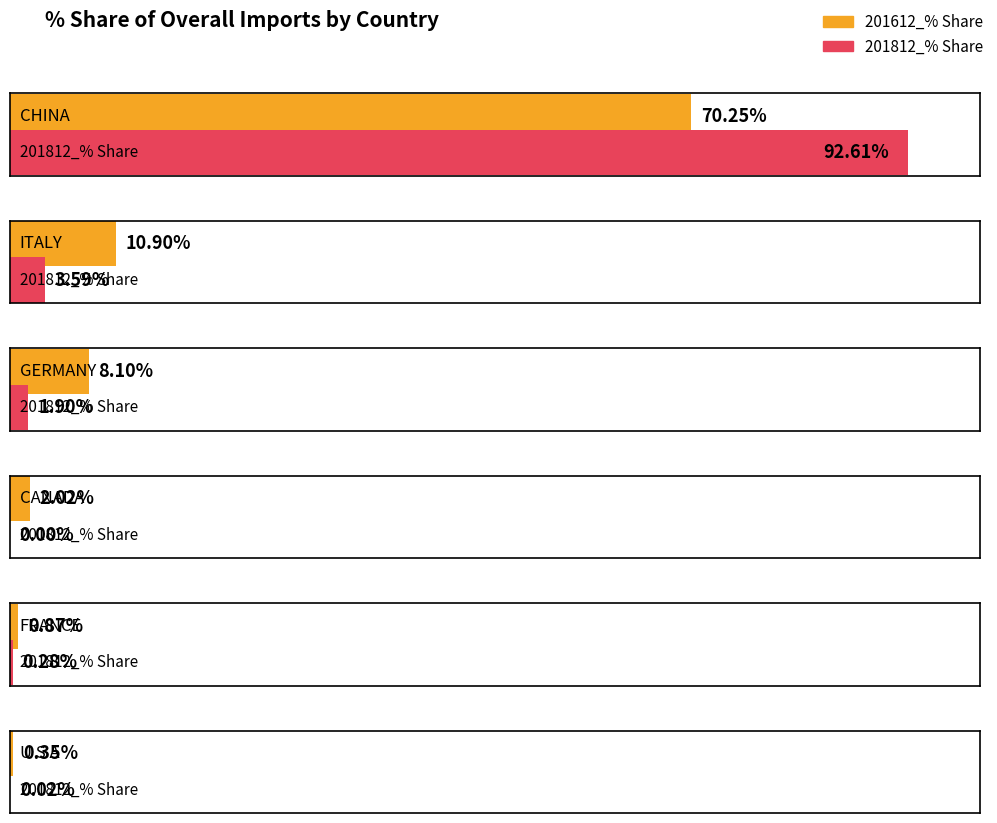

Reading left to right, what are all the values shown in this chart?

201612_% Share: CHINA=70.3	ITALY=10.9	GERMANY=8.1	CANADA=2.0	FRANCE=0.9	U S A=0.3
201812_% Share: CHINA=92.6	ITALY=3.6	GERMANY=1.9	CANADA=0.0	FRANCE=0.3	U S A=0.0